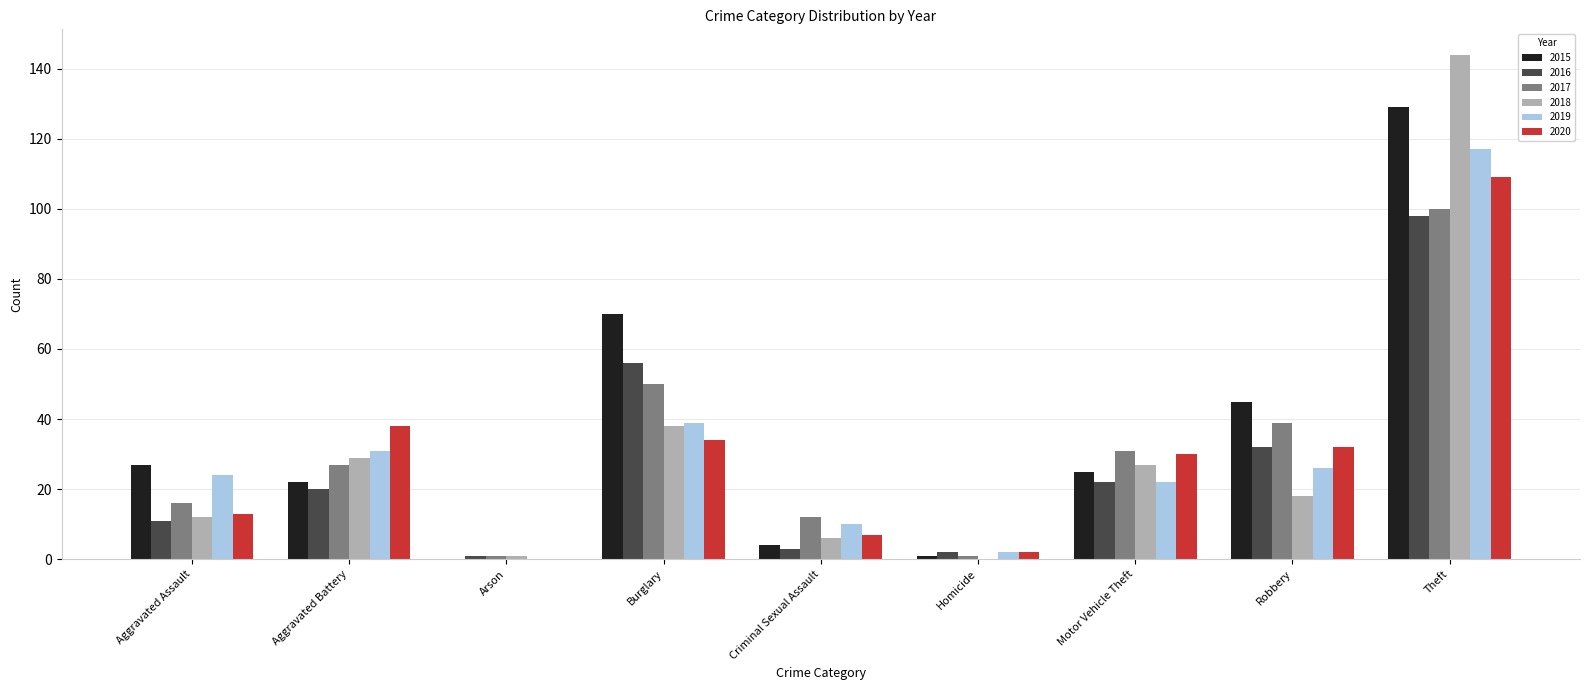

What is the sum of all 2018 values?

275